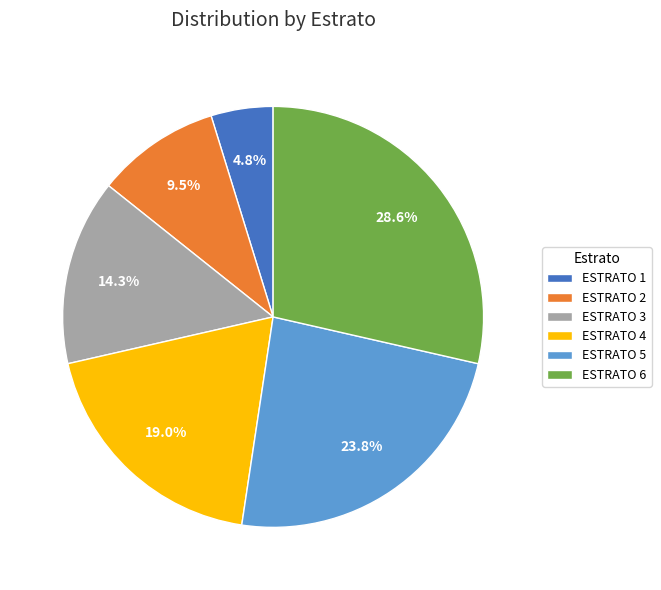

Which slice is the smallest?

ESTRATO 1